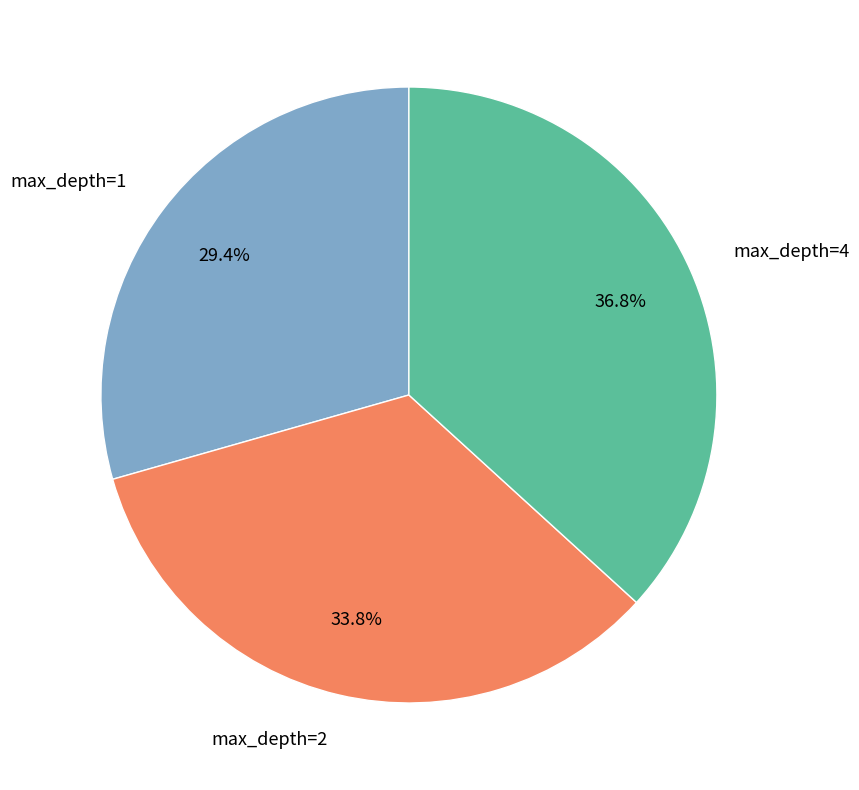

To the nearest percent, what is the combined percentage of max_depth=1 and max_depth=2?

63%